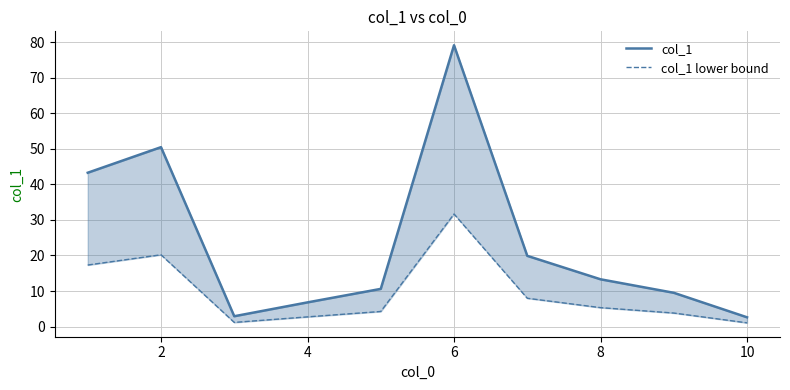

Reading right to left, list all the values displayed in this chart.

col_1: 2.6	9.5	13.3	19.9	79.2	10.6	6.8	2.9	50.5	43.3
col_1 lower bound: 1.0	3.8	5.3	8.0	31.7	4.2	2.7	1.2	20.2	17.3